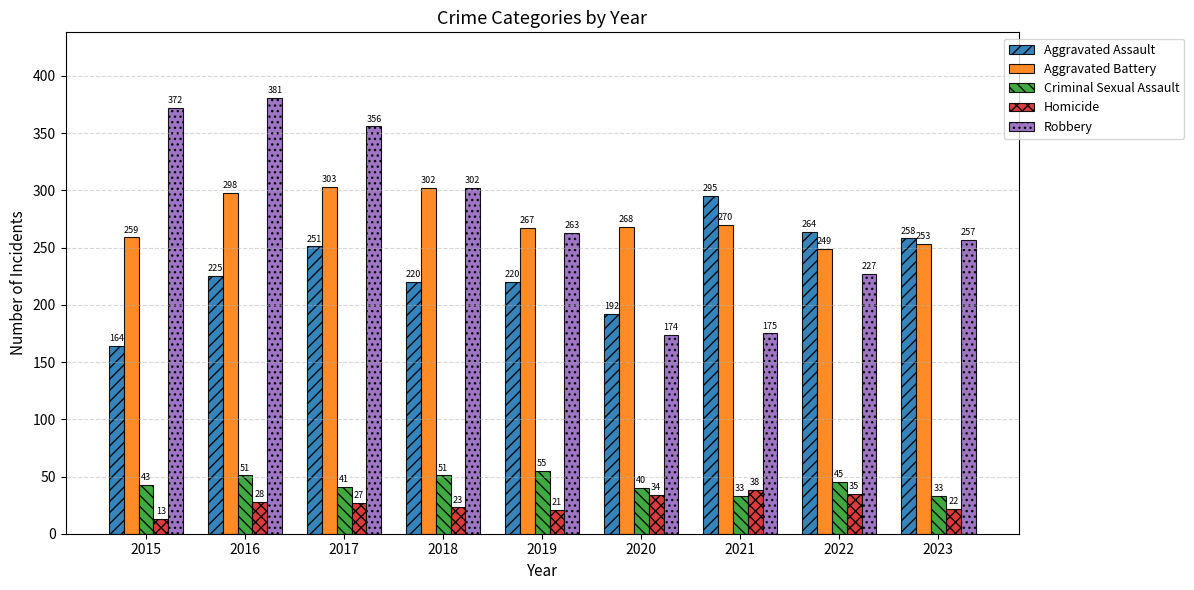

At 2022, list the series in order from smallest to largest.

Homicide, Criminal Sexual Assault, Robbery, Aggravated Battery, Aggravated Assault